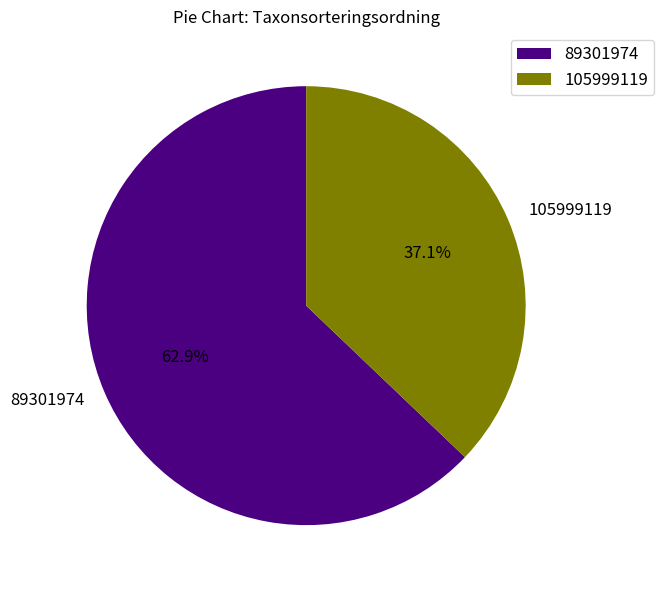

Is there a majority slice in this chart?

Yes